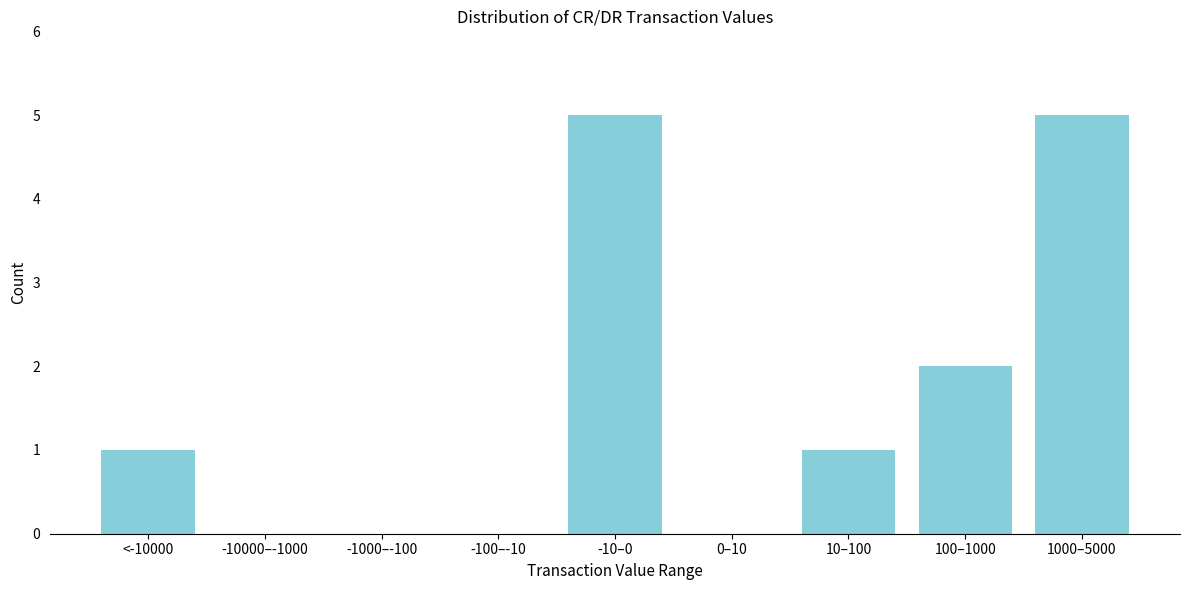

Reading left to right, extract all data points from this chart.

<-10000=1	-10000–-1000=0	-1000–-100=0	-100–-10=0	-10–0=5	0–10=0	10–100=1	100–1000=2	1000–5000=5